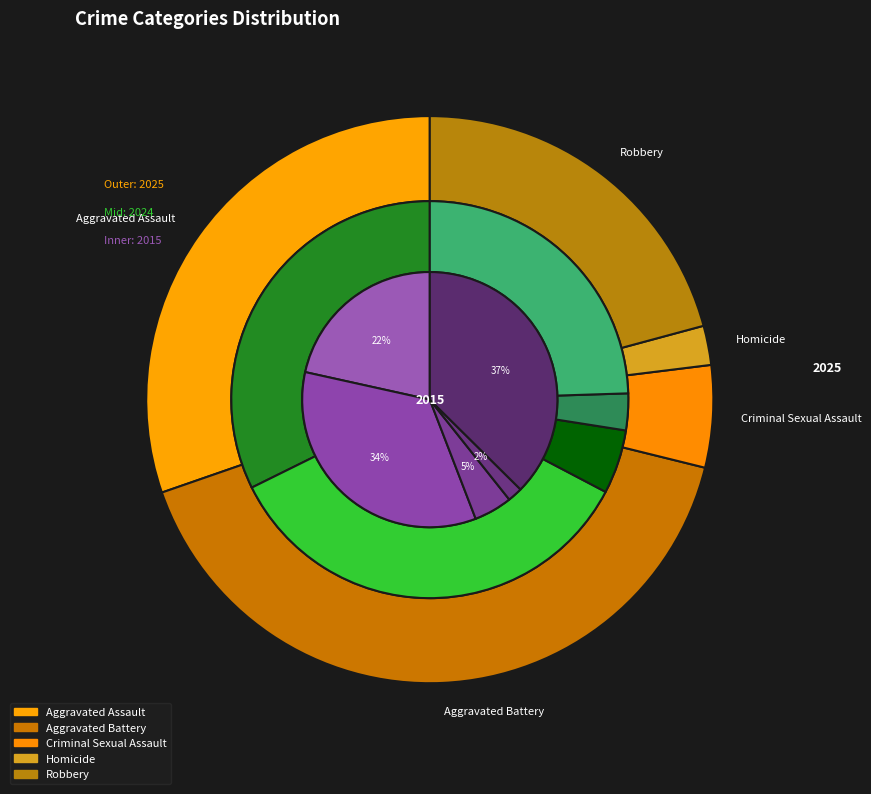

To the nearest percent, what is the difference between the Robbery and Criminal Sexual Assault slice percentages?

15%